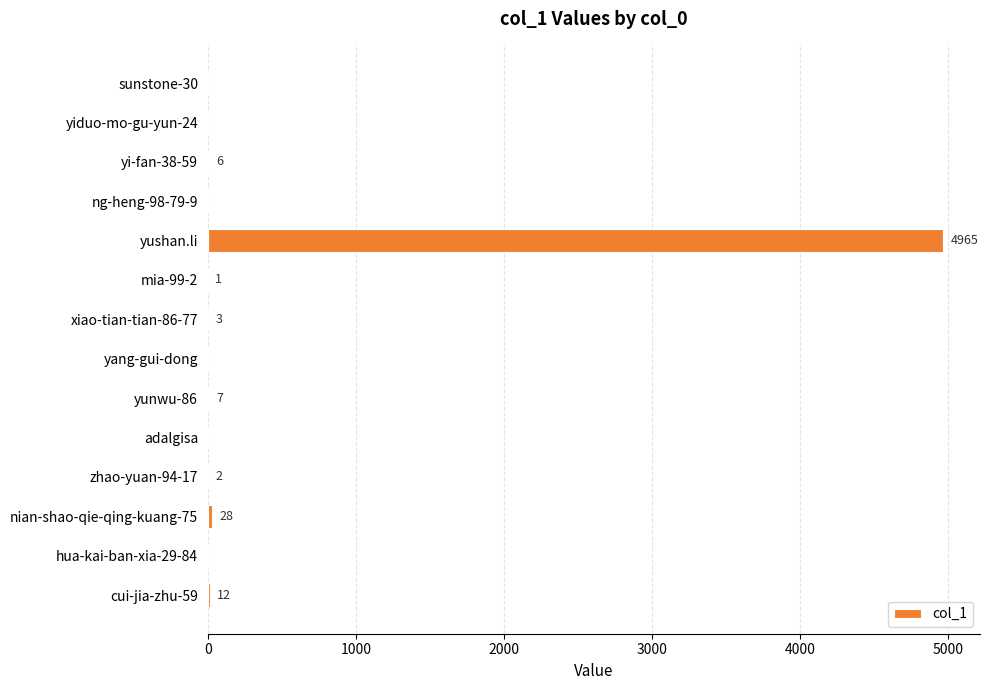

What is the change in value from sunstone-30 to xiao-tian-tian-86-77?

+3